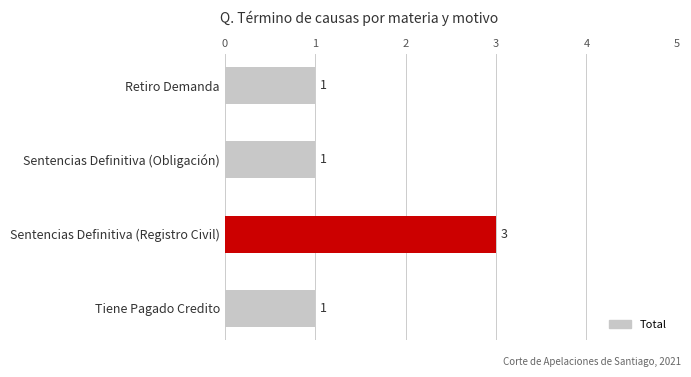

Does the chart contain stacked bars?

No